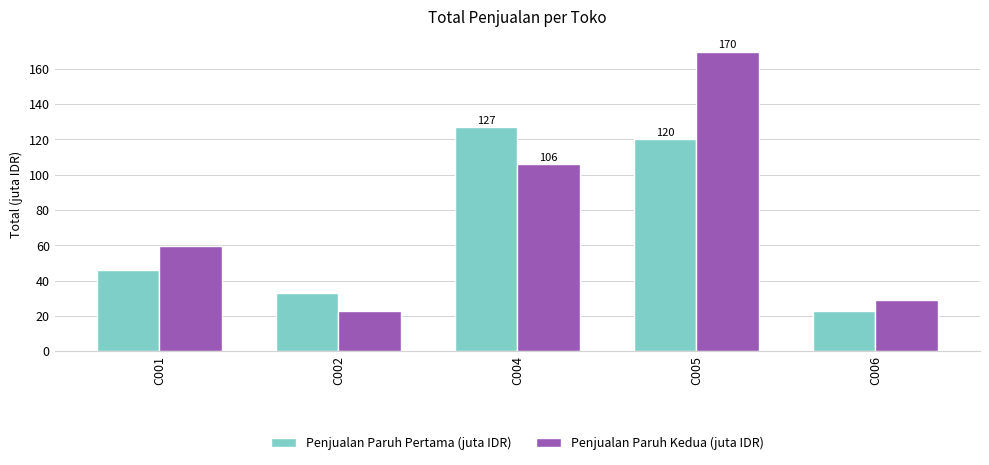

At which category is the sum across all series the highest?

C005